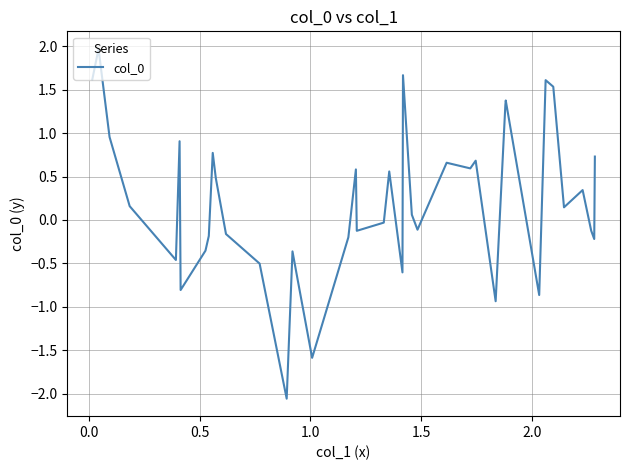

What is the difference between the maximum and minimum values?

4.0